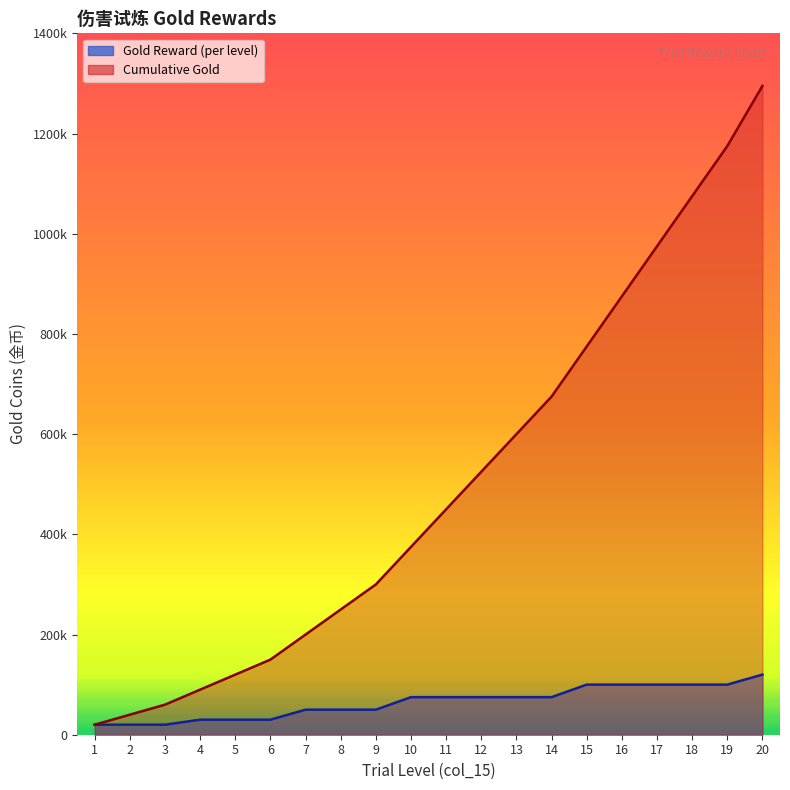

What is the sum of the Cumulative Gold values at 6 and 8?

400000